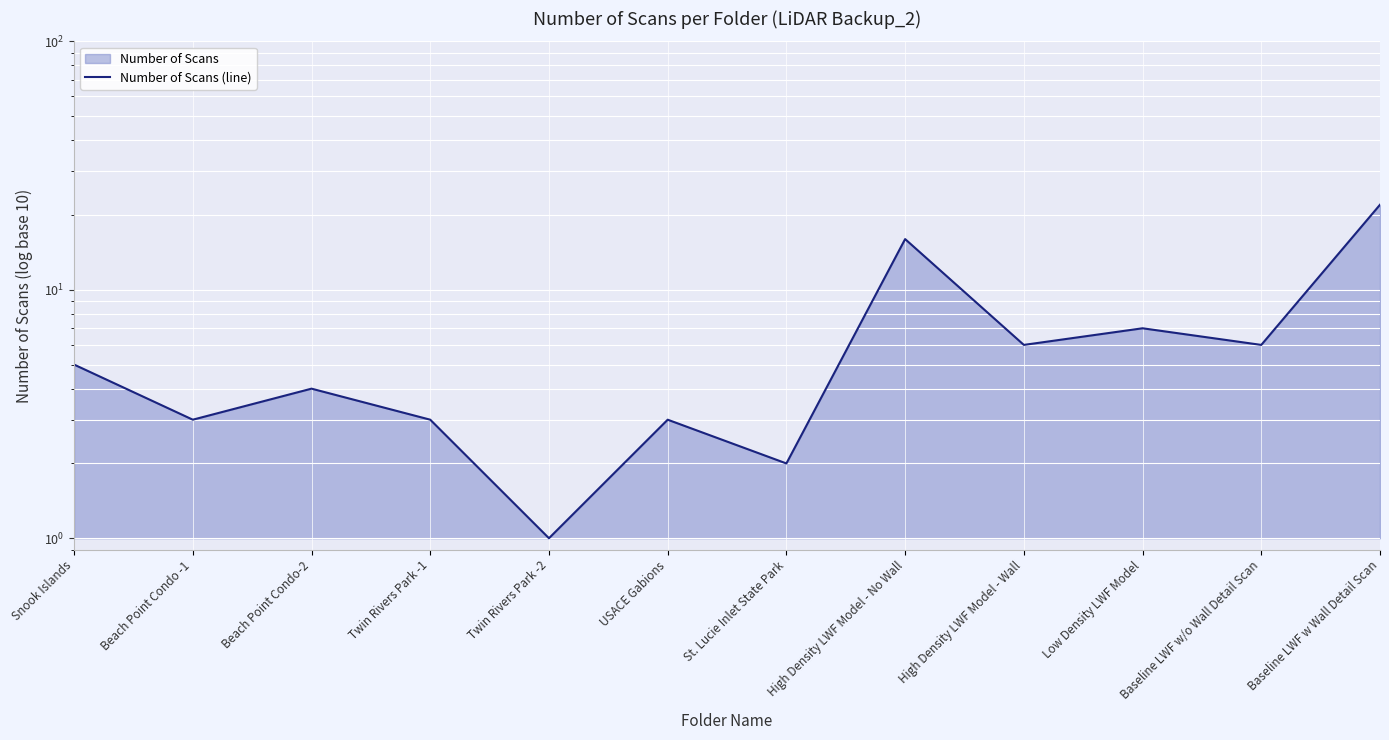

True or false: the data has more than 0 interior local peaks.

True